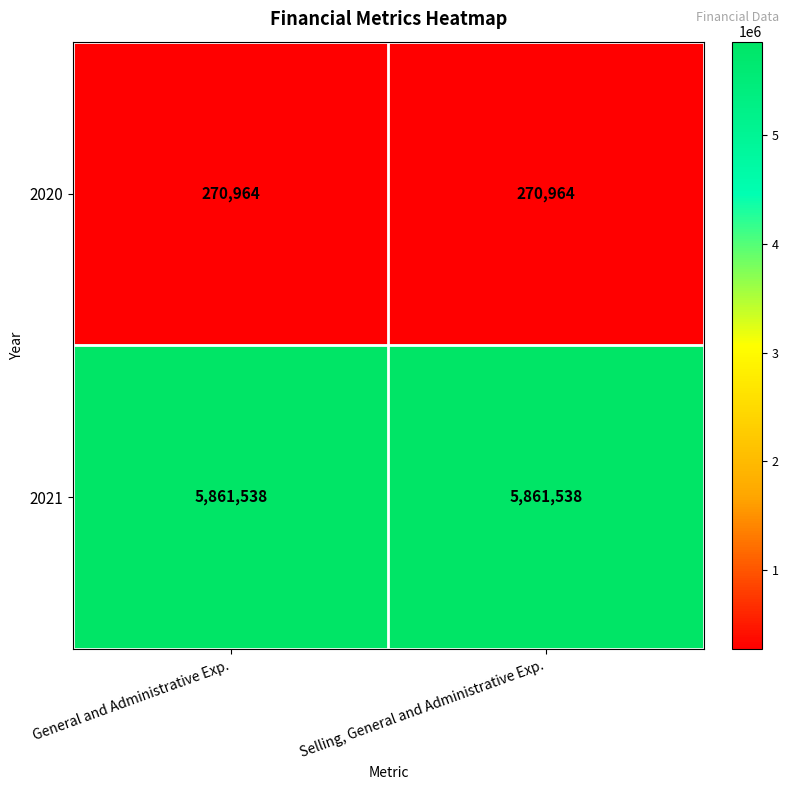

Is it true that 2021 equals 2037059 at Selling, General and Administrative Exp.?

False